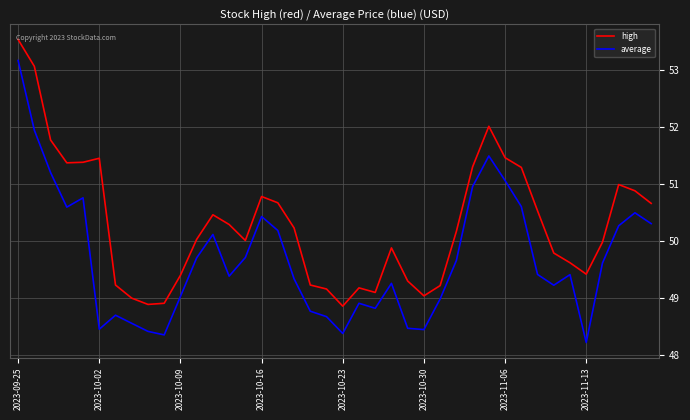

What is the highest value of the average series?

53.2